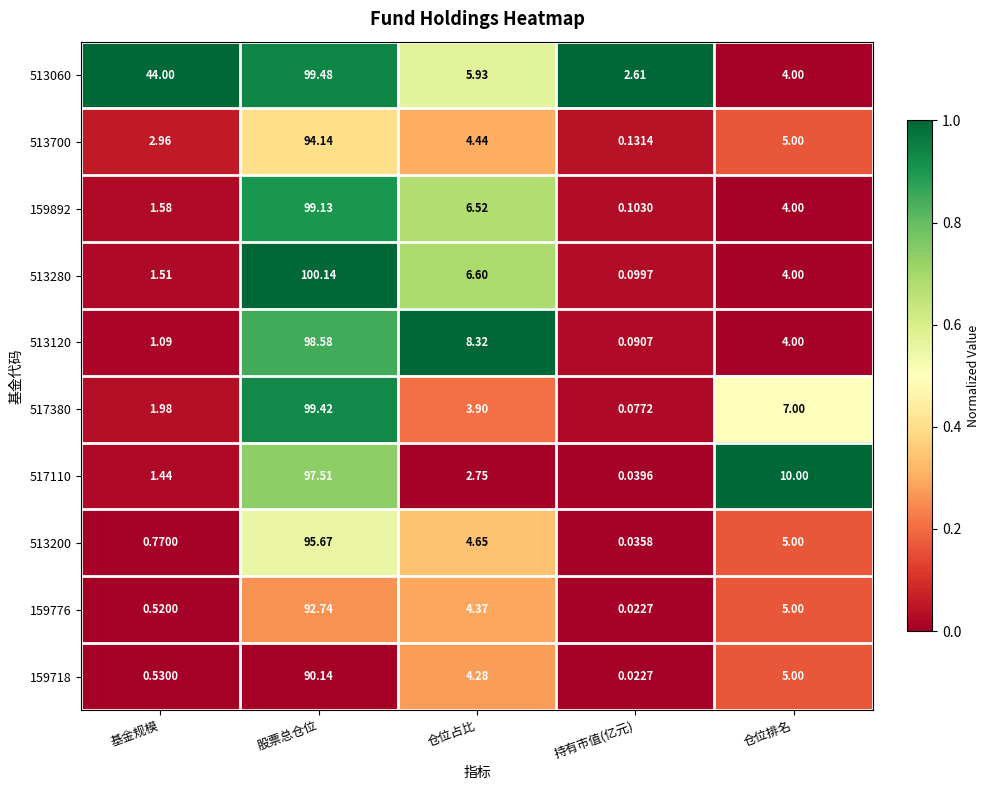

At which label does 513200 reach its minimum?

持有市值(亿元)